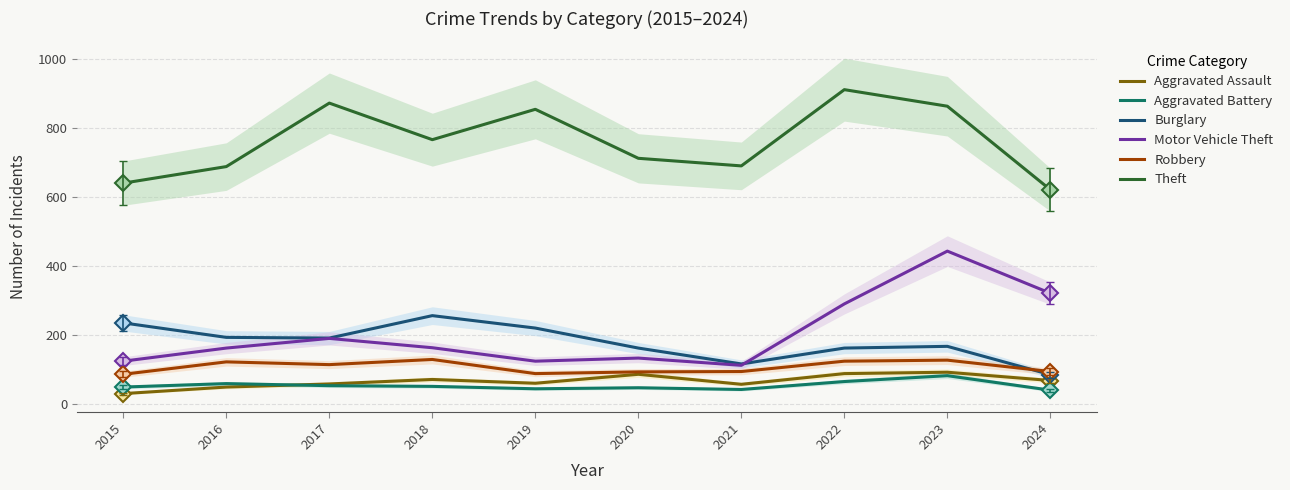

What is the value of the Aggravated Assault point at the 2nd from the left?

50